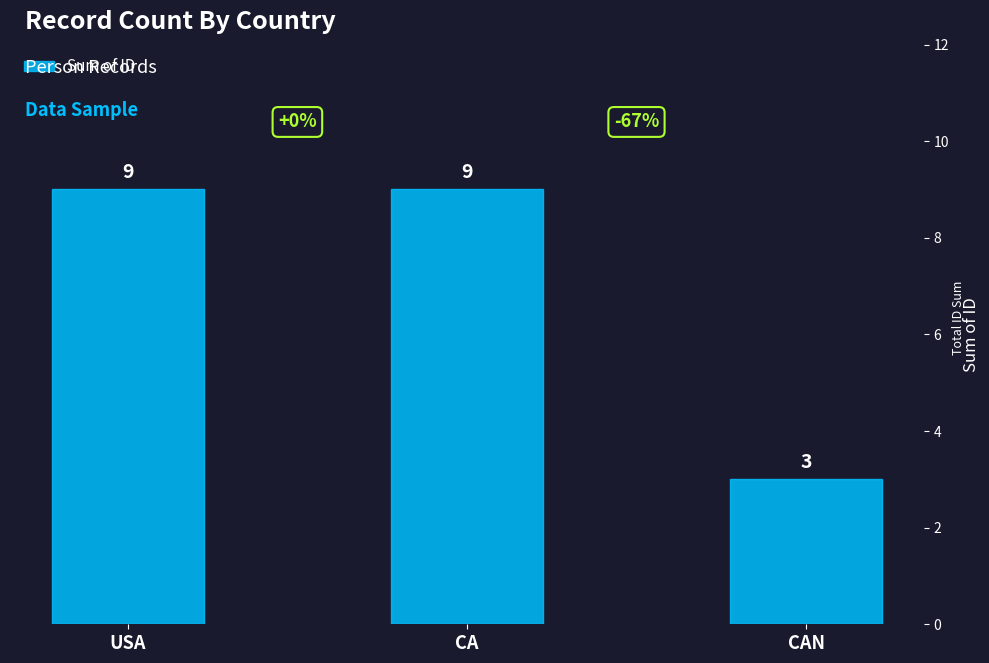

Are the bars horizontal?

No